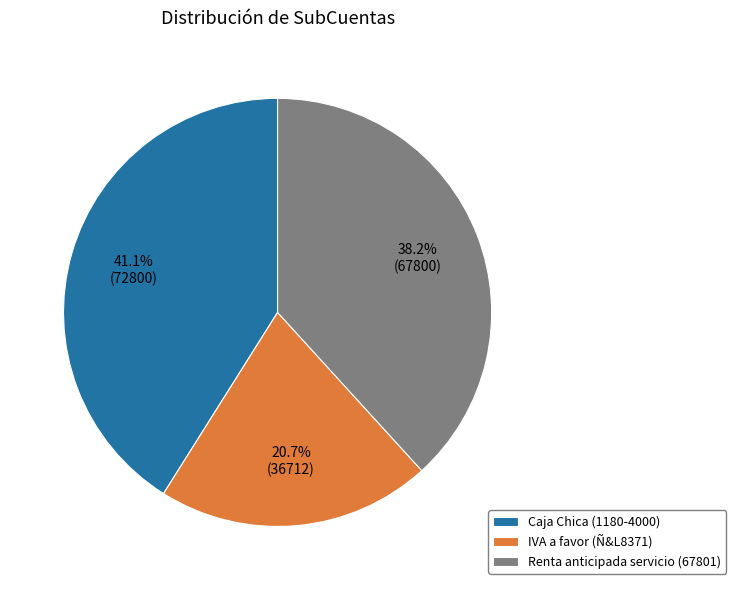

What percentage do IVA a favor (Ñ&L8371) and Caja Chica (1180-4000) together represent?

61.8%